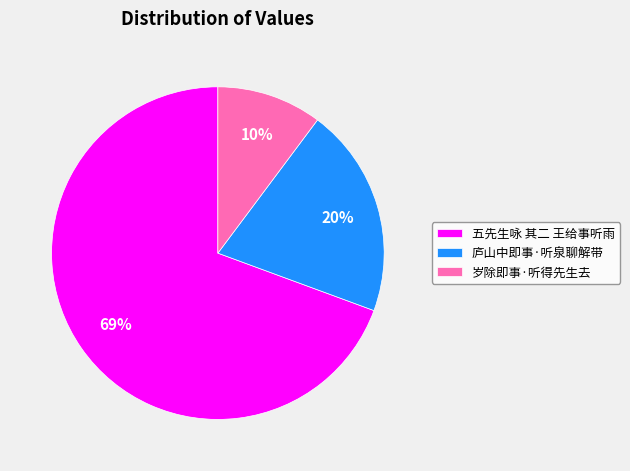

How many segments does this pie chart have?

3